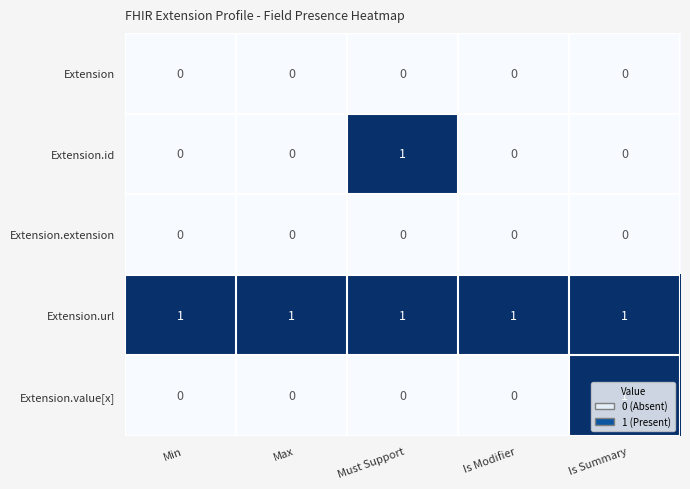

True or false: Extension has a value of 0 at Must Support.

True